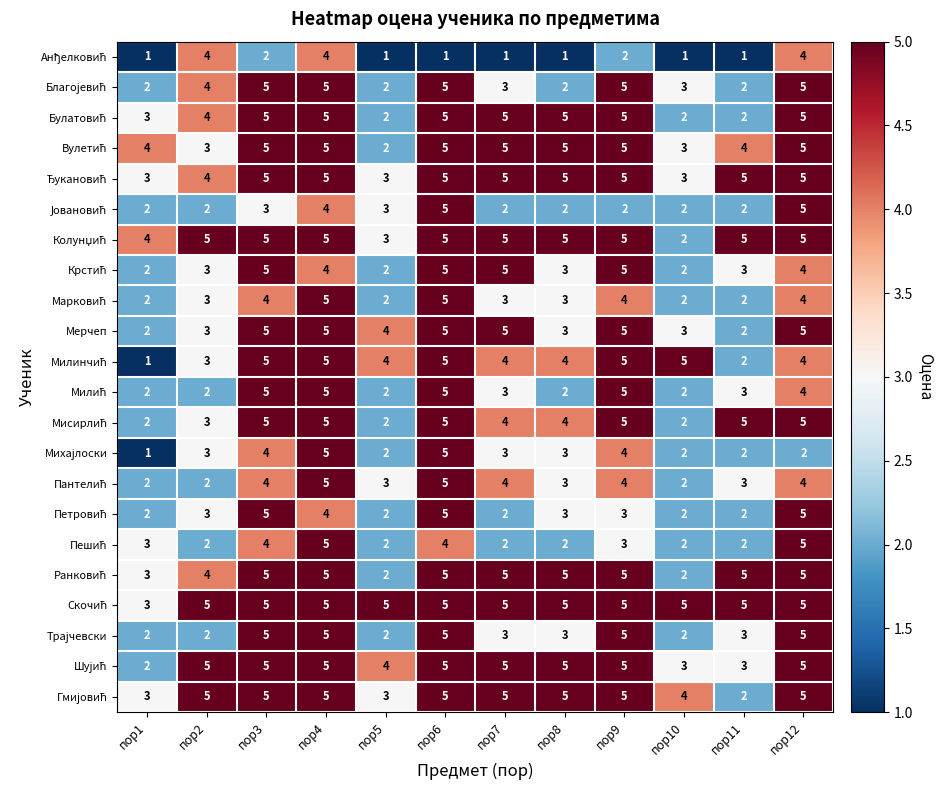

At which category is the sum across all series the highest?

пор4